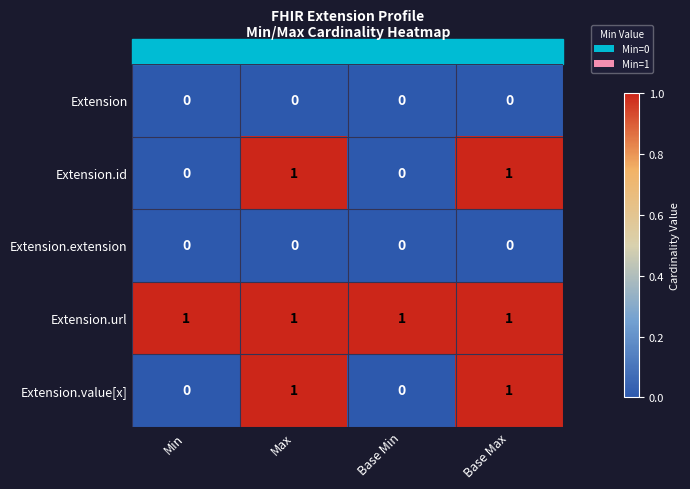

What is the spread (max minus min) of values at Min?

1